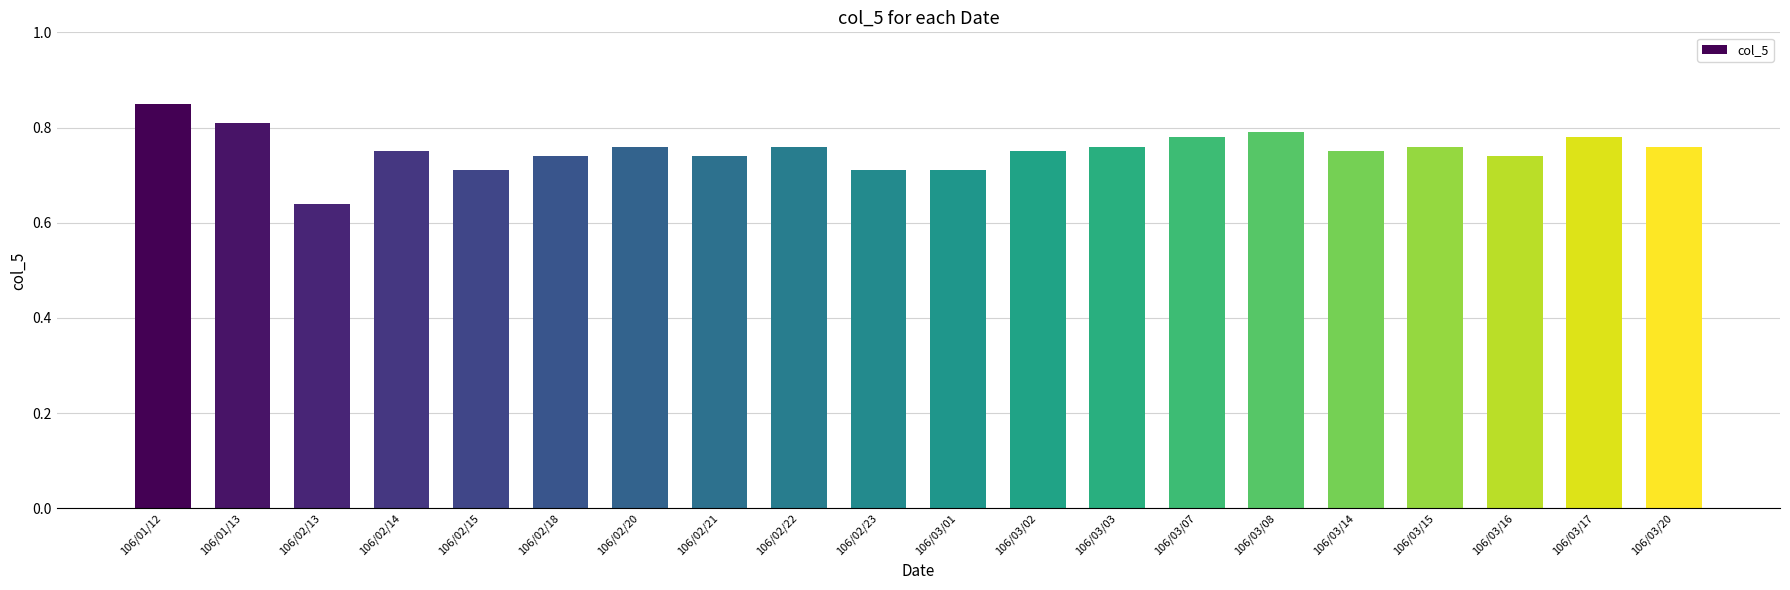

Which has a higher value, 106/02/23 or 106/02/18?

106/02/18